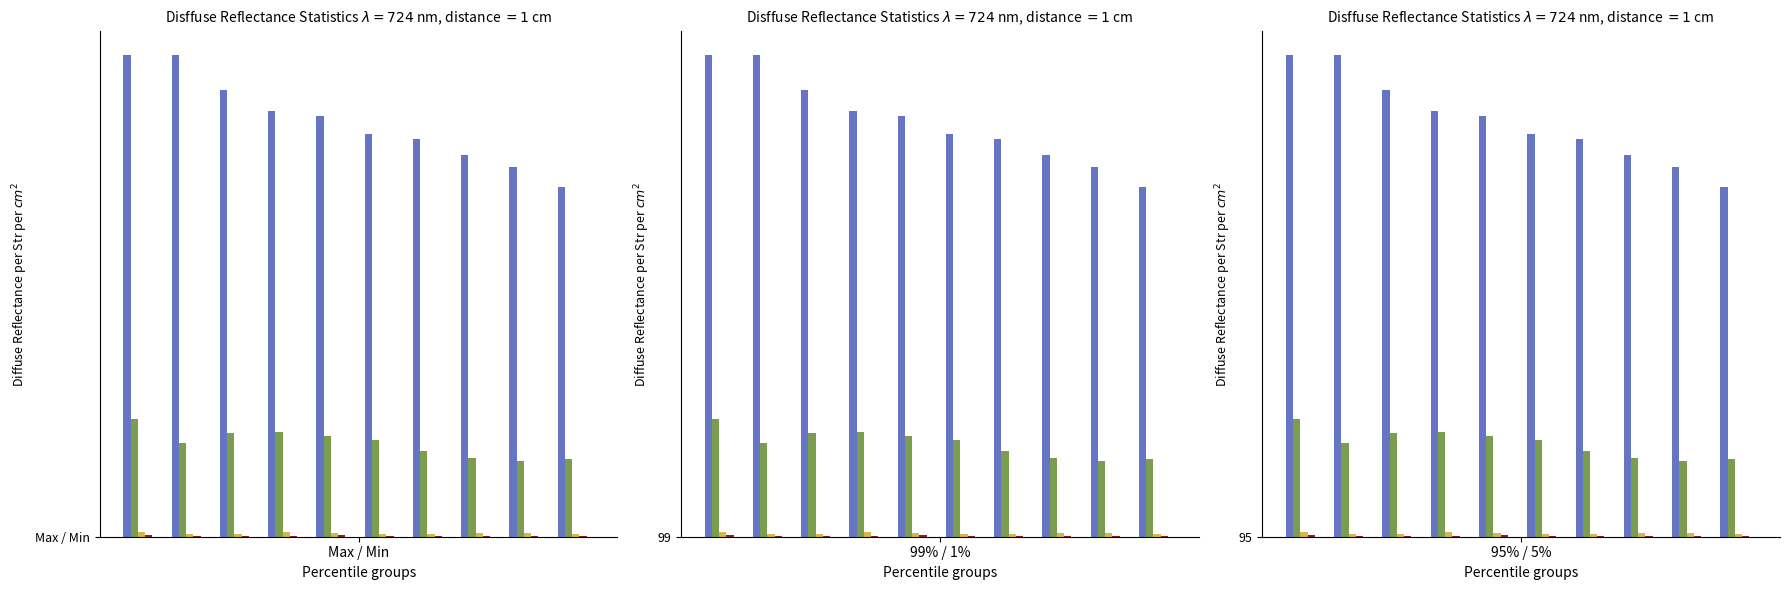

What is the average value of the liste_d_C0_t series?

5.3